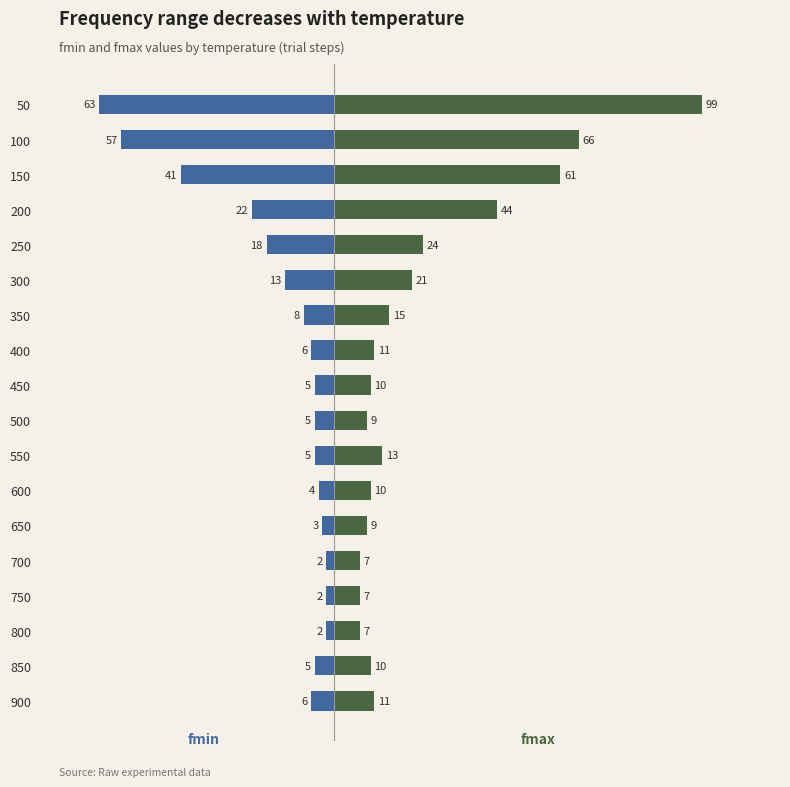

The fmin series shows -1 at 750. True or false?

False